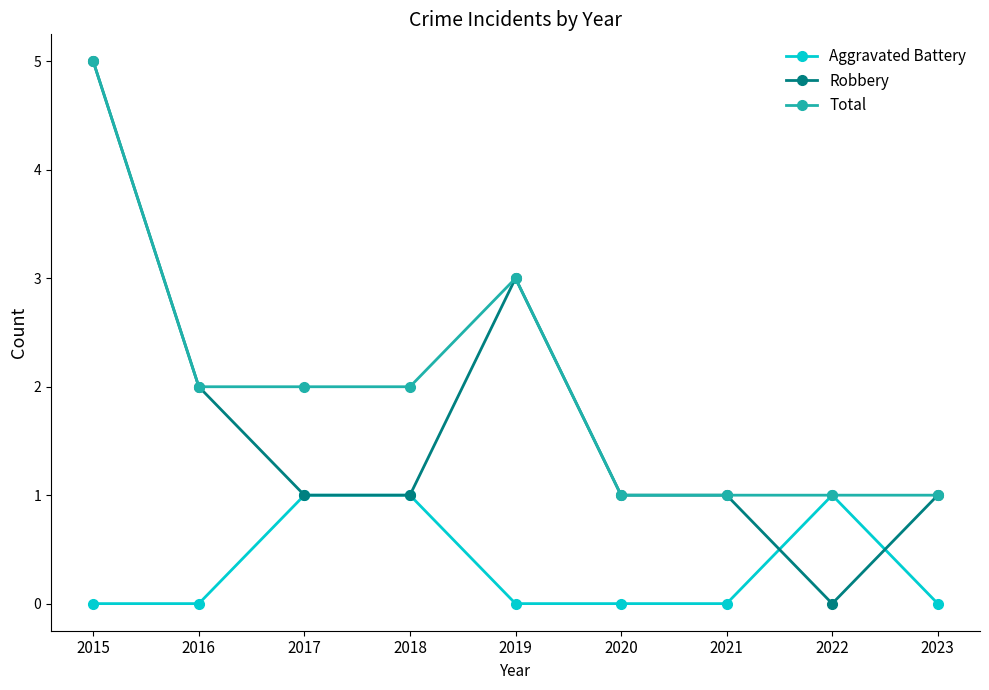

Which series has the largest range (max minus min)?

Robbery